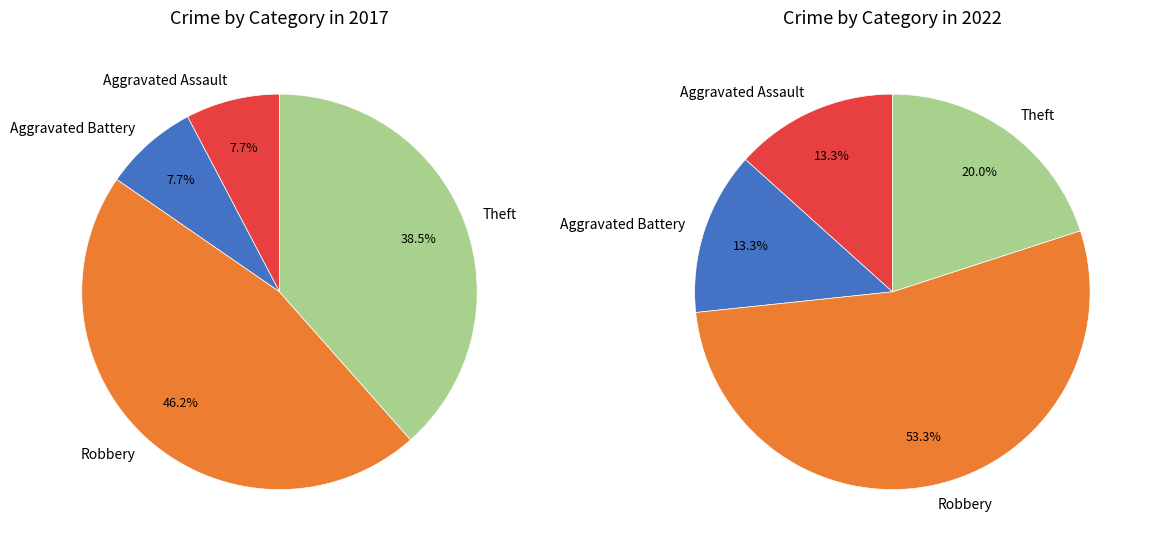

Which slice is the smallest?

Aggravated Assault